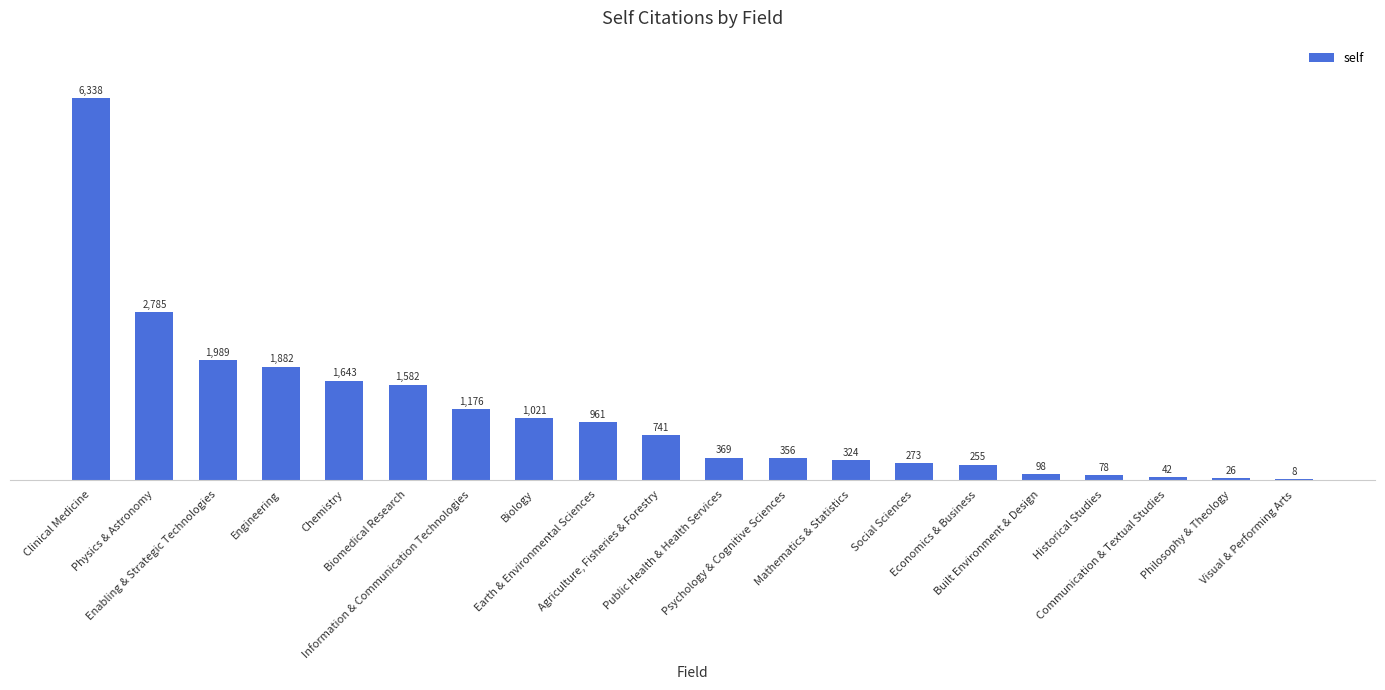

How many categories are shown in the chart?

20